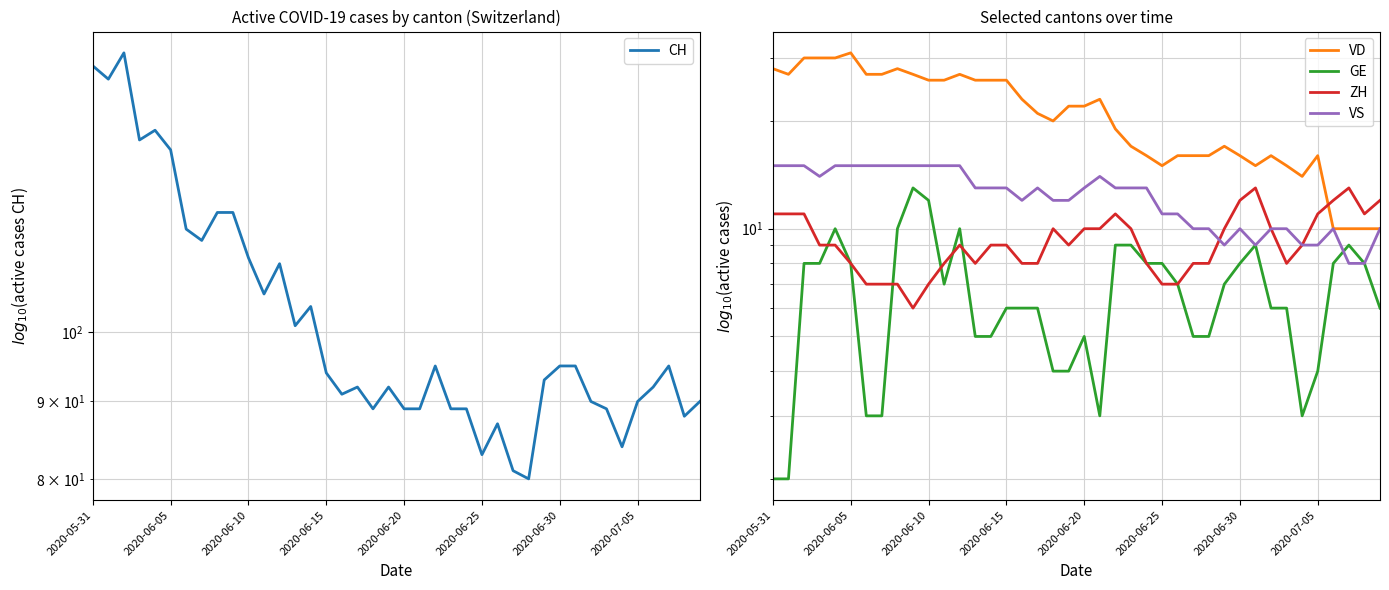

Is the value of ZH at 2020-06-05 greater than the value of GE at 39?

Yes